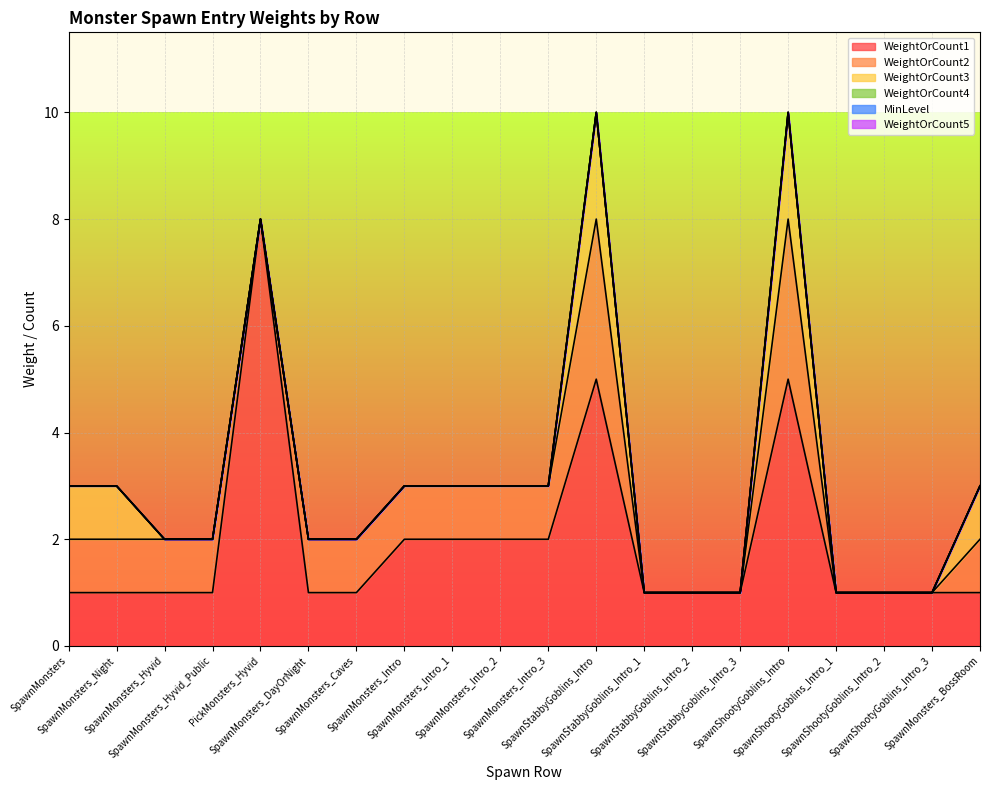

True or false: MinLevel and WeightOrCount3 intersect in this chart.

False